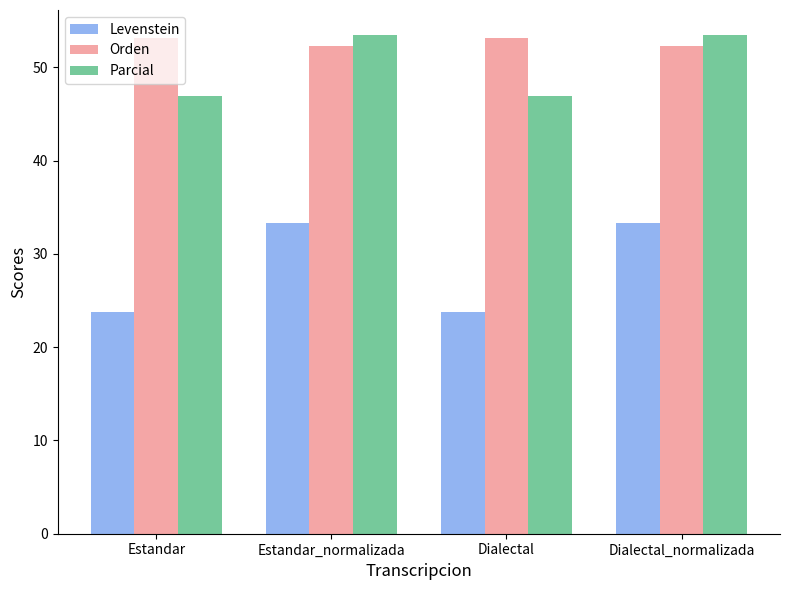

What value does the Orden series have at Dialectal?

53.2